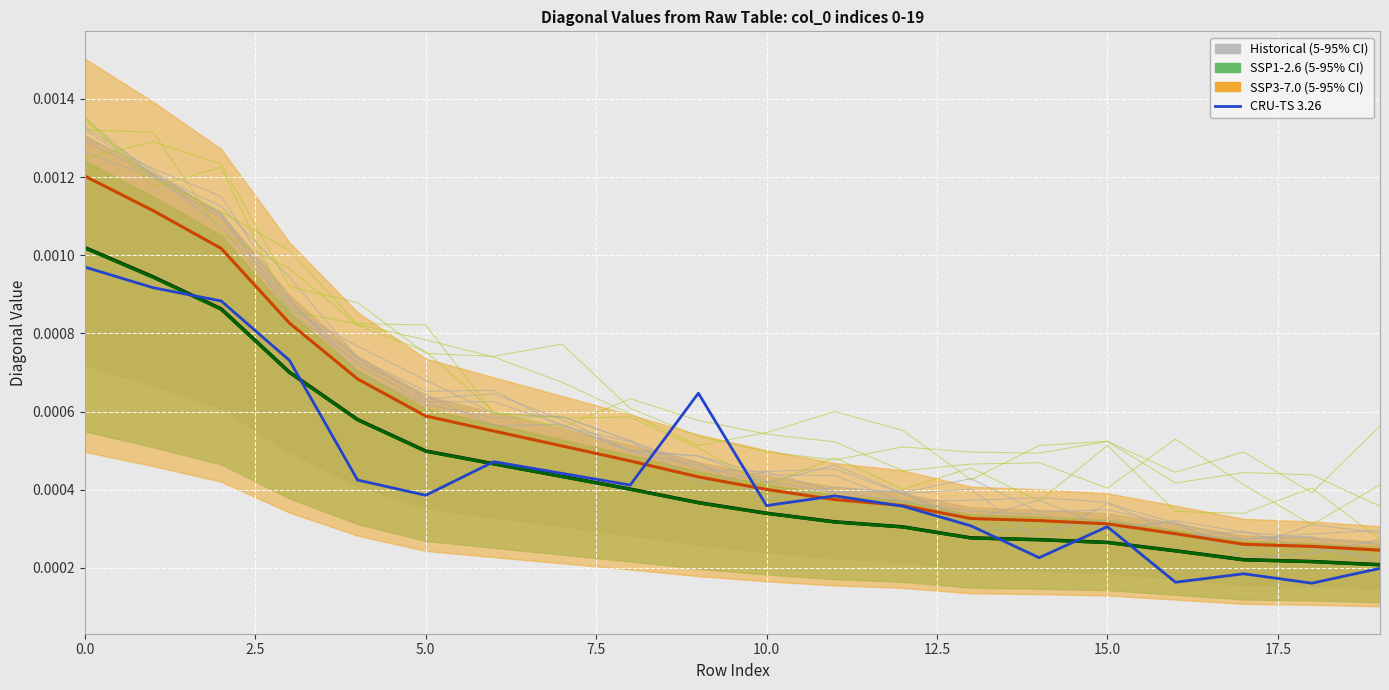

How many points are lower than both their immediate neighbors (excluding endpoints)?

6